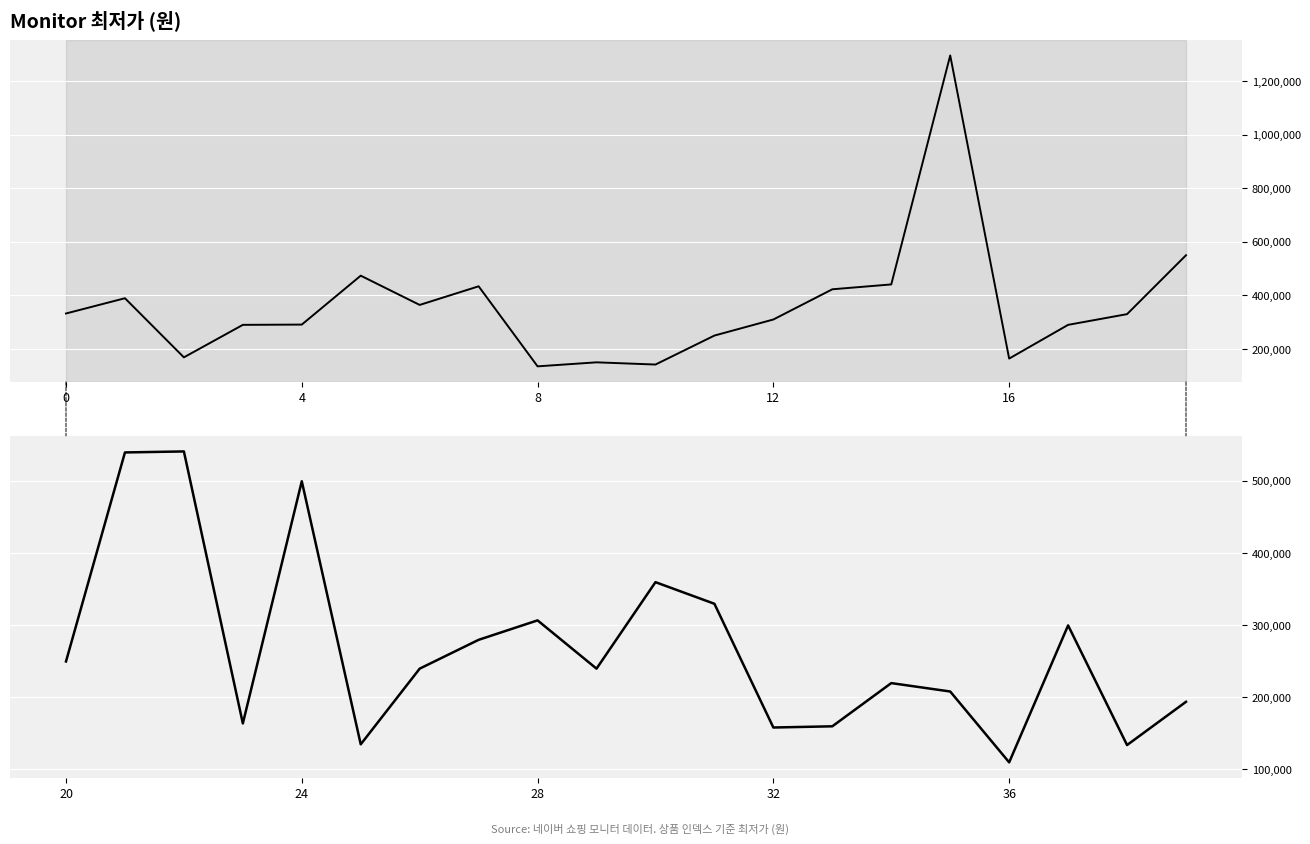

Is it true that the value at 24 is 347407?

False